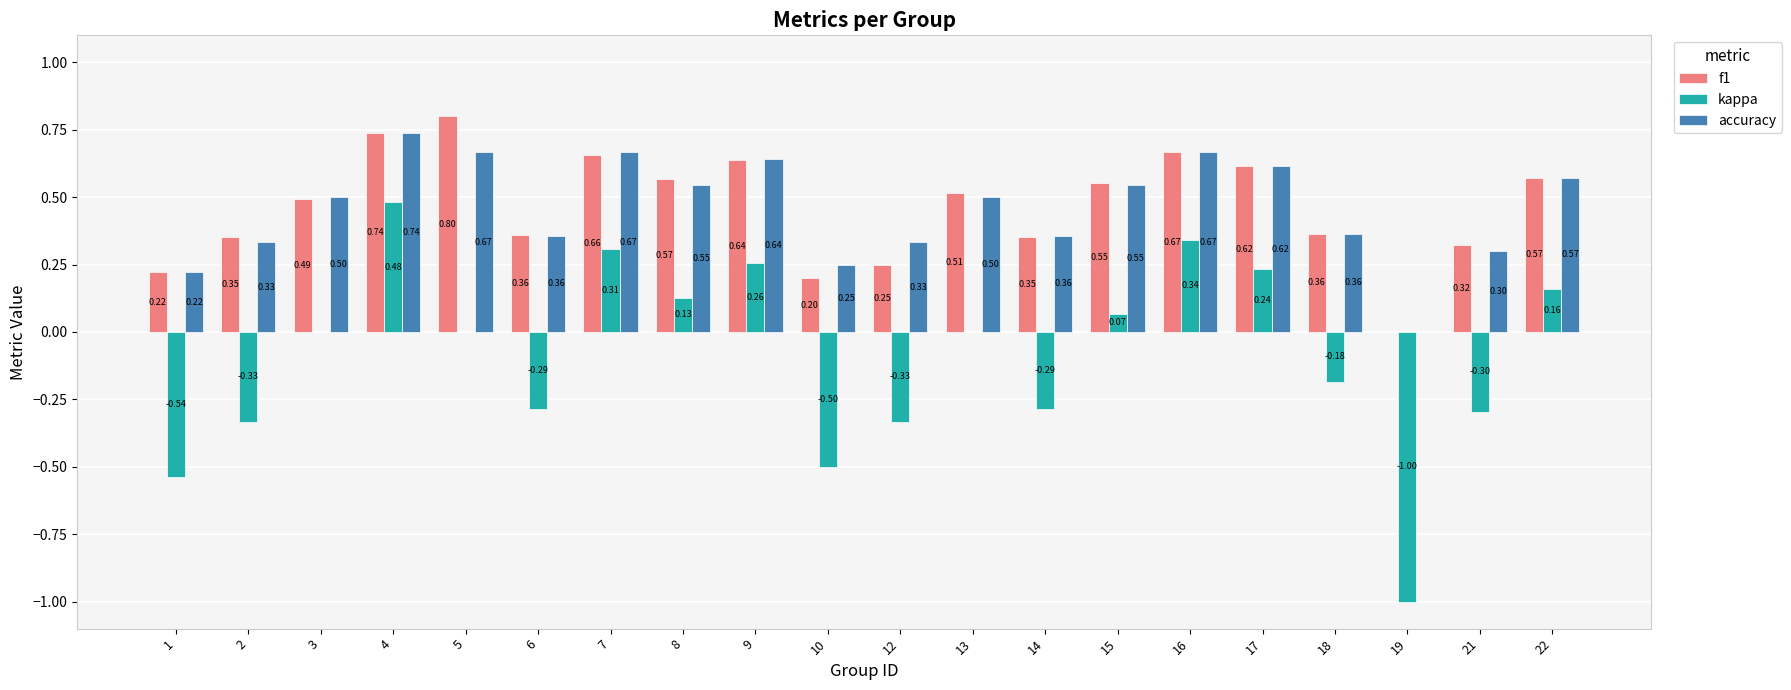

What is the total value across all series at 3?

1.0